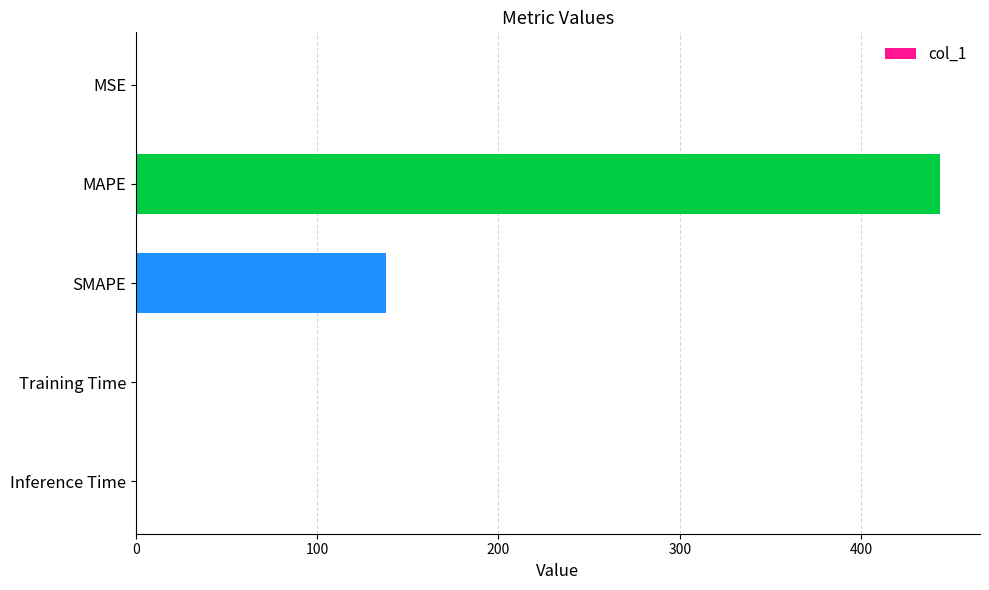

Which category has the highest value across all series?

MAPE